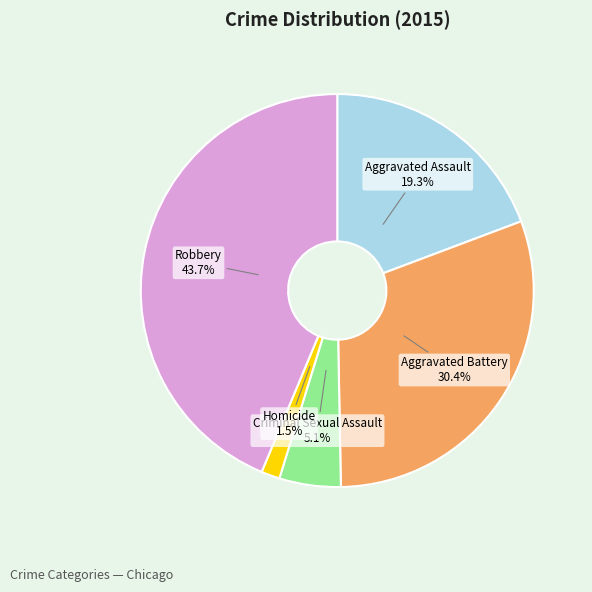

The Aggravated Assault slice represents 19% of the pie. True or false?

True